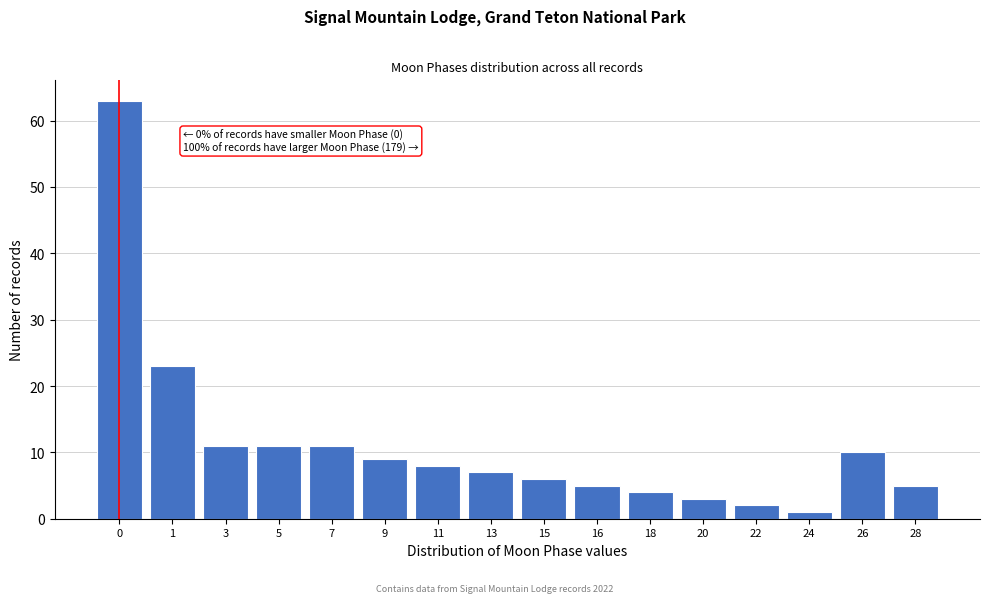

Reading right to left, what are all the values shown in this chart?

28=5	26=10	24=1	22=2	20=3	18=4	16=5	15=6	13=7	11=8	9=9	7=11	5=11	3=11	1=23	0=63